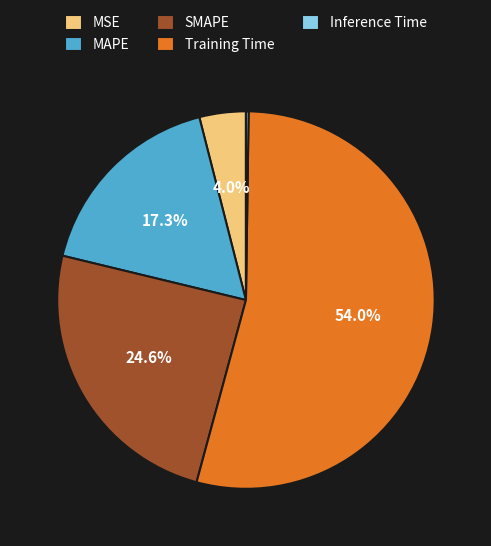

Combined, do SMAPE and MAPE account for over 50%?

No